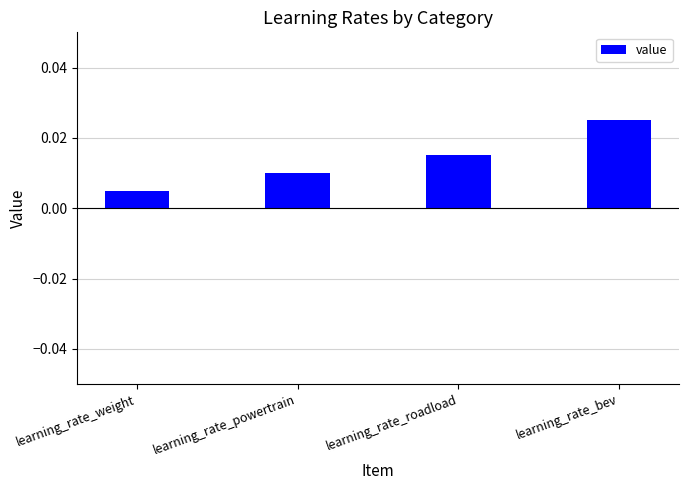

Where is the data nearest to the value 0?

learning_rate_weight